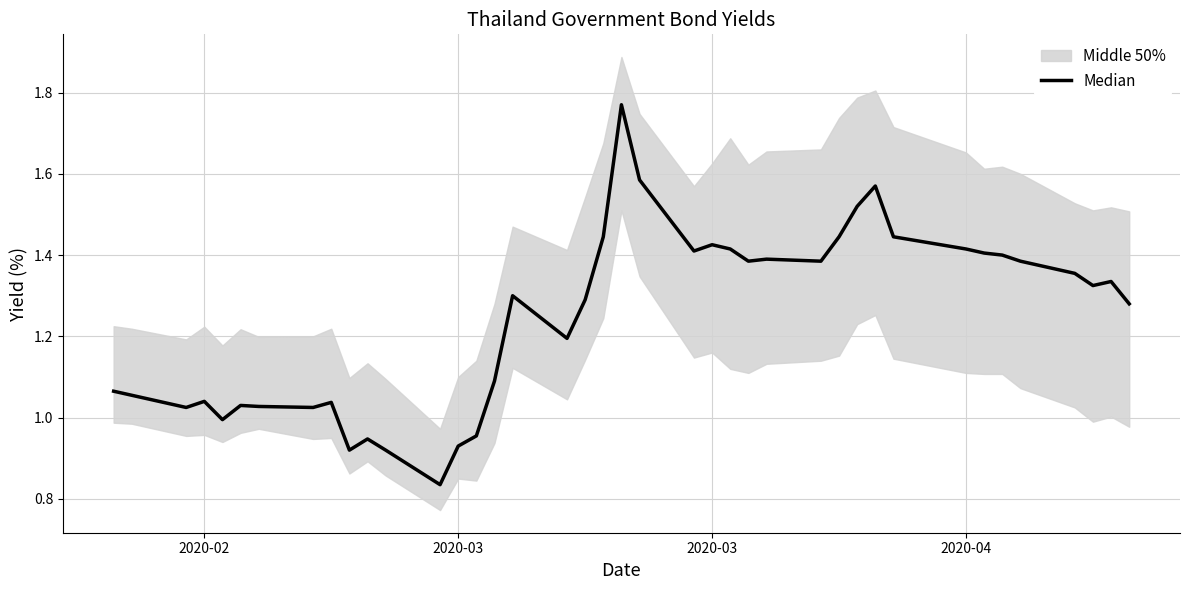

Is it true that the value at 22 is 2.3?

False